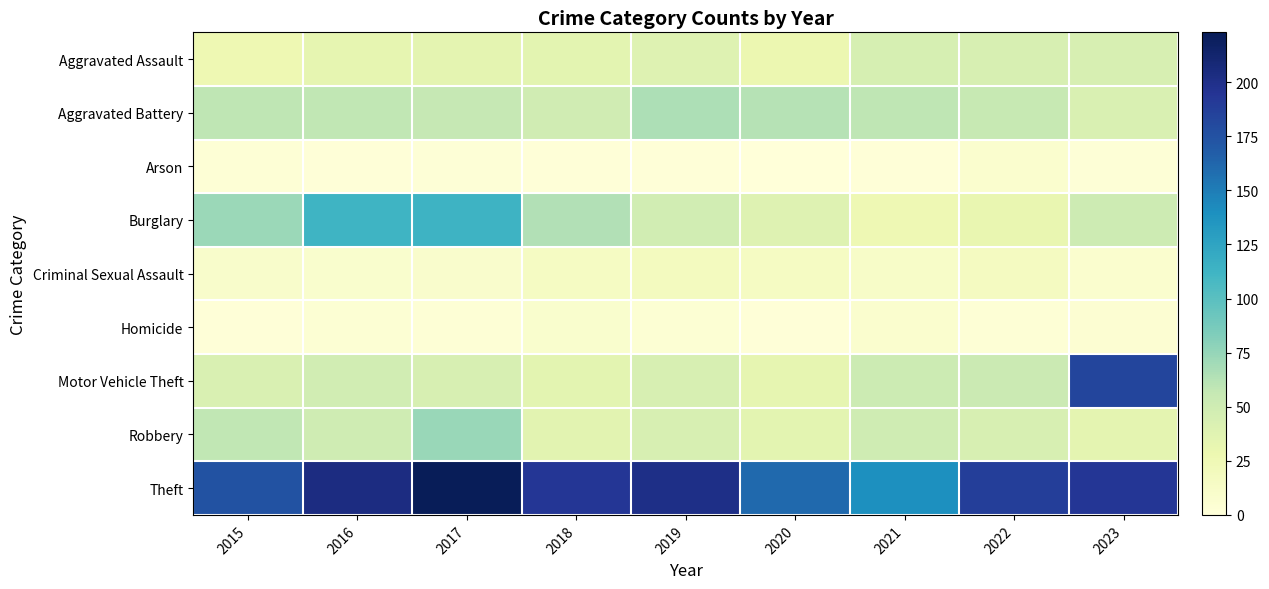

Reading left to right, transcribe all the data shown in this chart.

Aggravated Assault: 2015=27	2016=33	2017=34	2018=35	2019=39	2020=28	2021=45	2022=44	2023=44
Aggravated Battery: 2015=59	2016=58	2017=56	2018=49	2019=66	2020=62	2021=59	2022=55	2023=42
Arson: 2015=3	2016=1	2017=2	2018=1	2019=1	2020=0	2021=1	2022=7	2023=2
Burglary: 2015=73	2016=113	2017=114	2018=64	2019=48	2020=39	2021=26	2022=31	2023=51
Criminal Sexual Assault: 2015=10	2016=8	2017=9	2018=15	2019=18	2020=15	2021=12	2022=17	2023=7
Homicide: 2015=1	2016=4	2017=3	2018=8	2019=4	2020=1	2021=7	2022=3	2023=5
Motor Vehicle Theft: 2015=42	2016=48	2017=44	2018=35	2019=44	2020=33	2021=52	2022=53	2023=183
Robbery: 2015=58	2016=50	2017=74	2018=36	2019=44	2020=35	2021=50	2022=44	2023=34
Theft: 2015=175	2016=203	2017=223	2018=193	2019=201	2020=161	2021=140	2022=188	2023=193